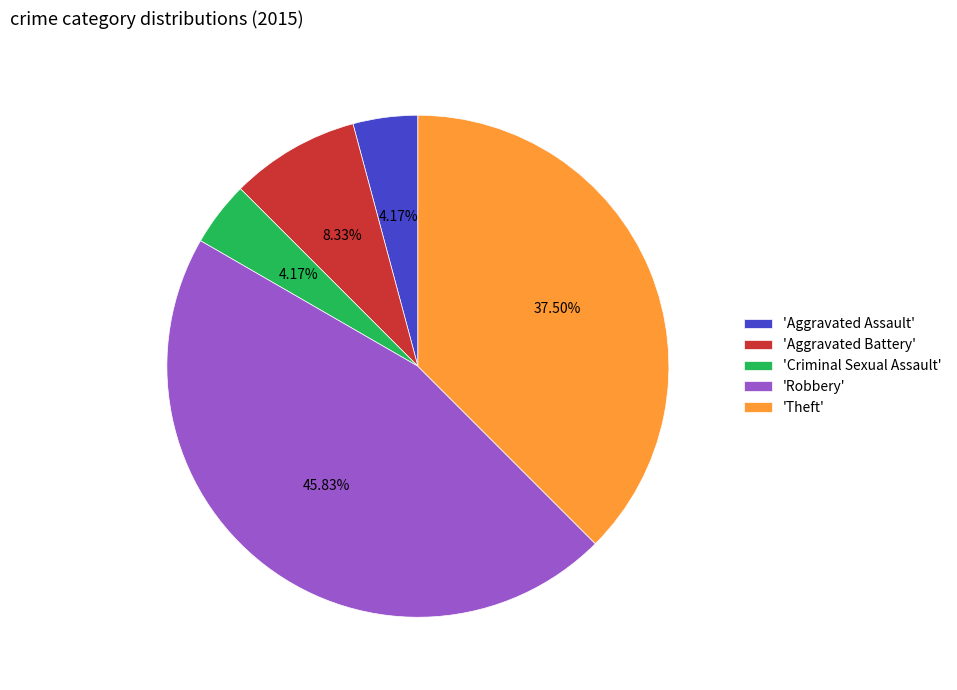

Which has a higher value, 'Robbery' or 'Aggravated Assault'?

'Robbery'